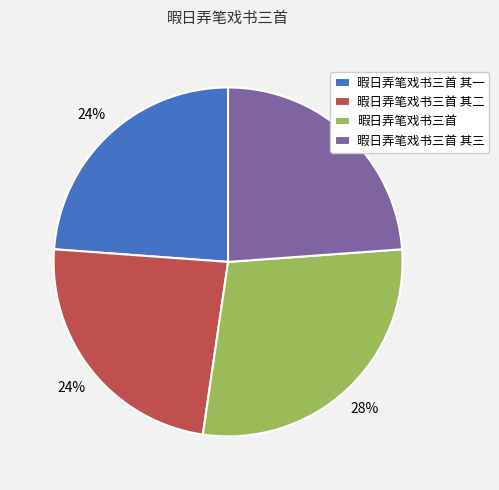

How many segments does this pie chart have?

4